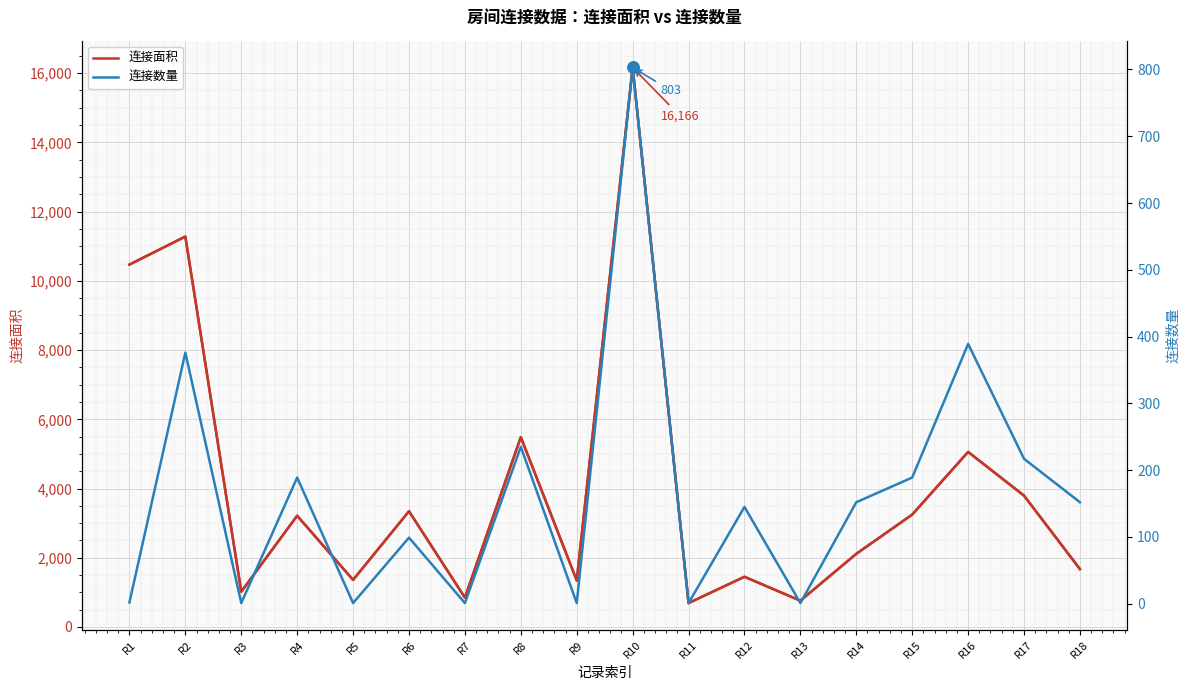

Reading left to right, extract all data points from this chart.

连接面积: 10470	11280	1020	3213	1360	3343	847	5485	1343	16166	690	1450	759	2113	3247	5057	3794	1672
连接数量: 2	376	1	189	1	99	1	235	1	803	1	145	1	152	189	389	217	152